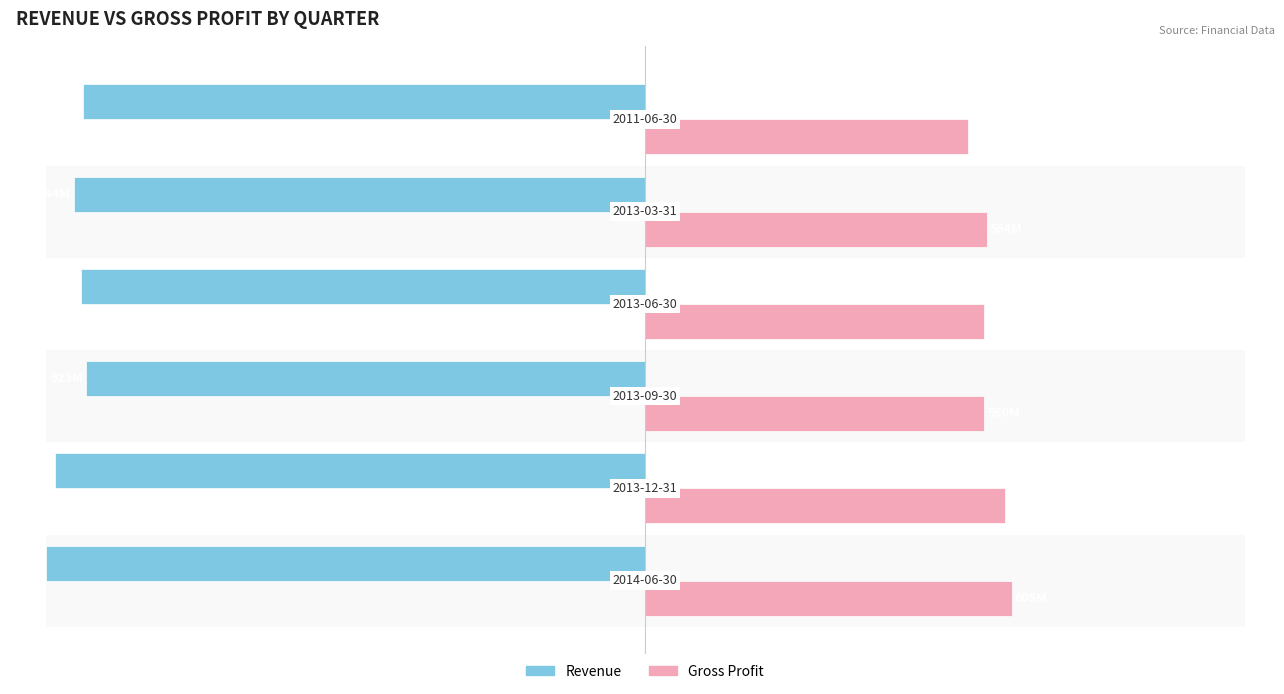

What is the difference between the maximum and minimum values in the Revenue series?

6.8